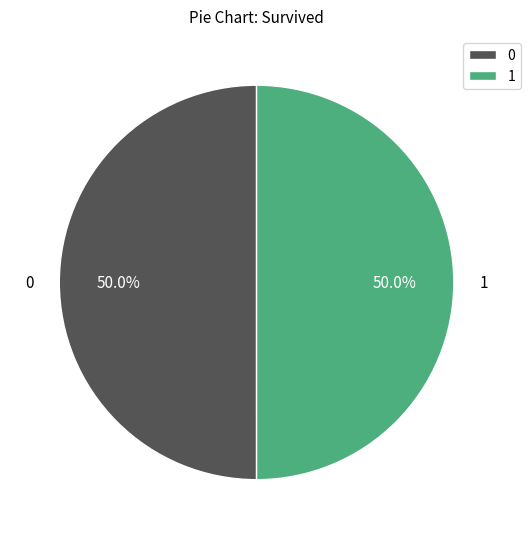

Approximately how many times larger is the value at 0 compared to 1?

1.0